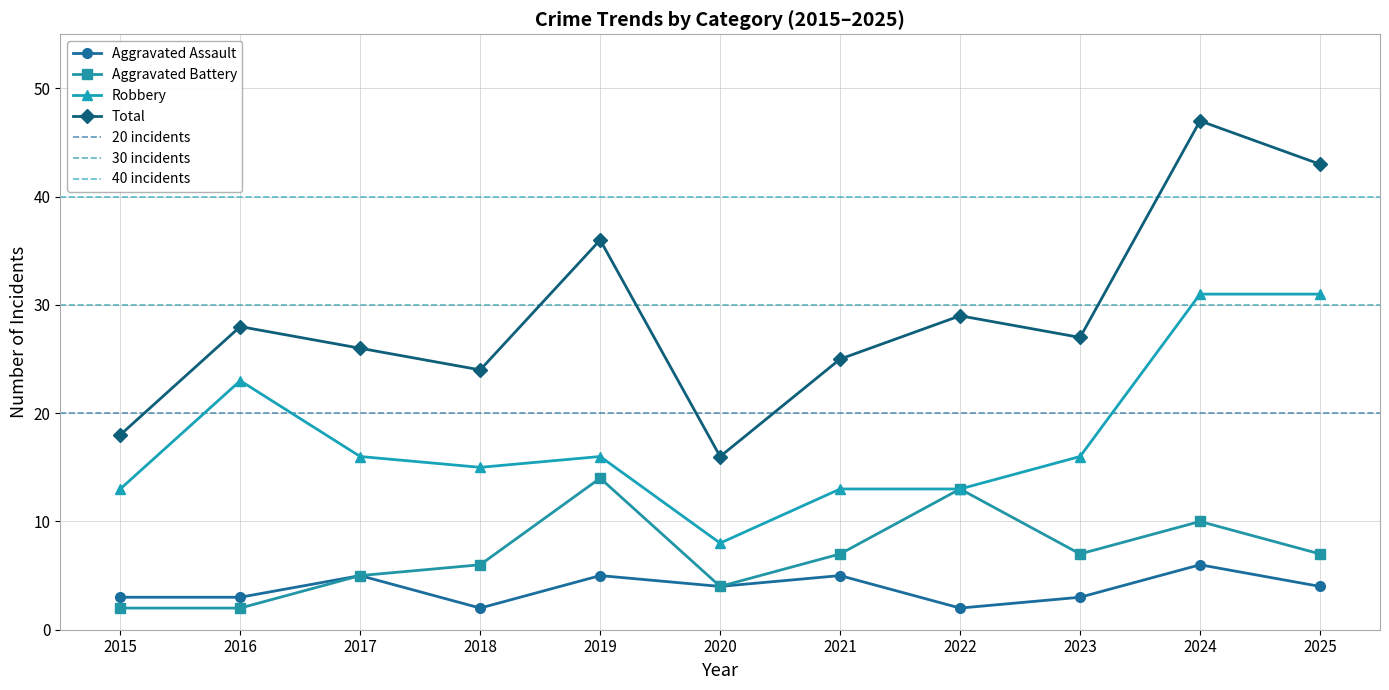

Reading left to right, list all the values displayed in this chart.

Aggravated Assault: 2015=3	2016=3	2017=5	2018=2	2019=5	2020=4	2021=5	2022=2	2023=3	2024=6	2025=4
Aggravated Battery: 2015=2	2016=2	2017=5	2018=6	2019=14	2020=4	2021=7	2022=13	2023=7	2024=10	2025=7
Robbery: 2015=13	2016=23	2017=16	2018=15	2019=16	2020=8	2021=13	2022=13	2023=16	2024=31	2025=31
Total: 2015=18	2016=28	2017=26	2018=24	2019=36	2020=16	2021=25	2022=29	2023=27	2024=47	2025=43